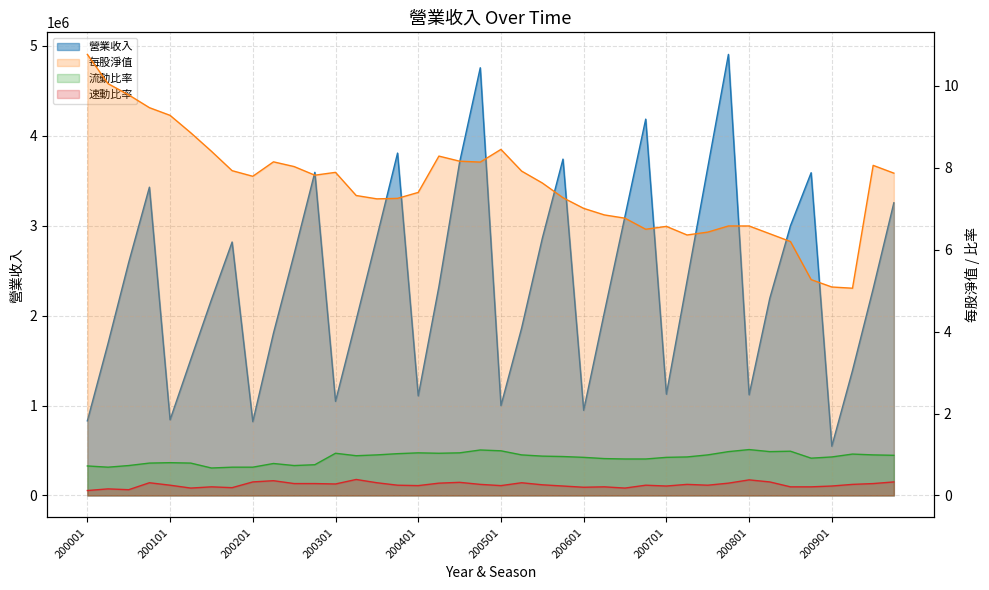

Is the value of 每股淨值 at 200501 greater than the value of 速動比率 at 200201?

Yes